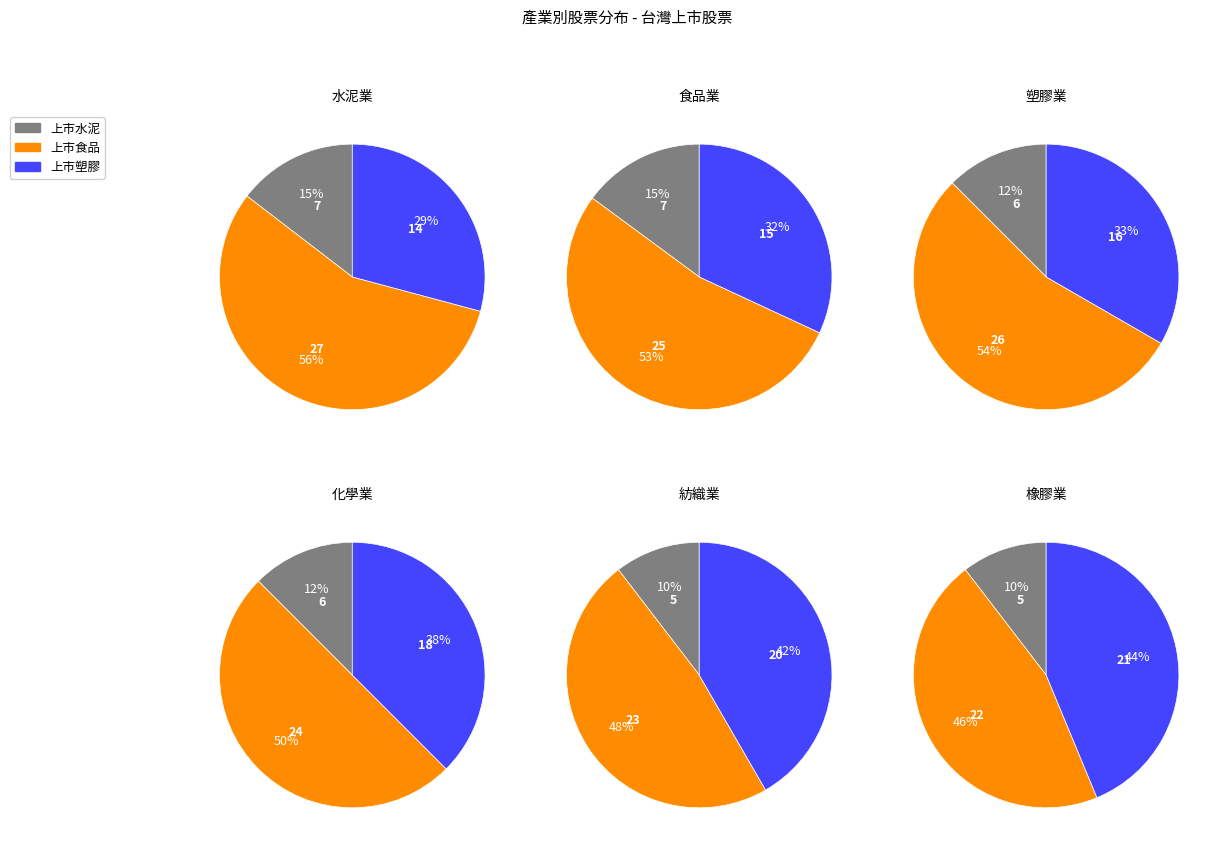

To the nearest percent, what is the average slice percentage?

33%